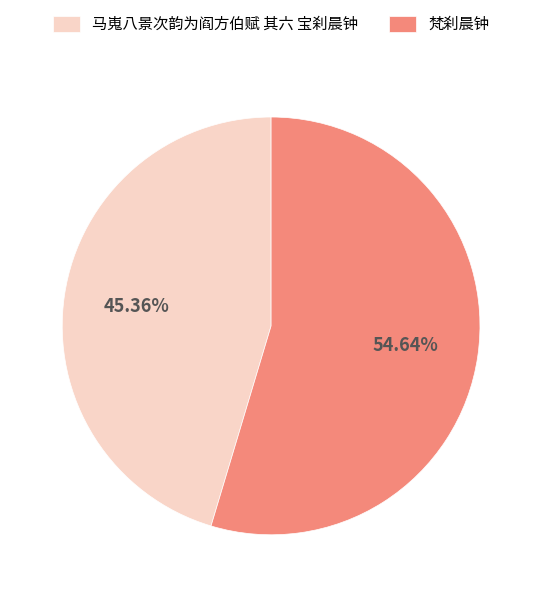

Do 马嵬八景次韵为阎方伯赋 其六 宝刹晨钟 and 梵刹晨钟 together represent more than half of the pie?

Yes